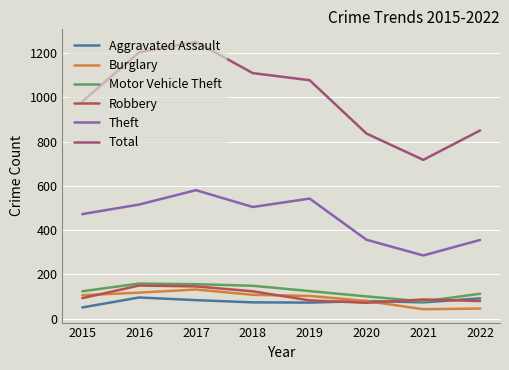

True or false: Robbery has more than 2 points higher than both neighbors.

False